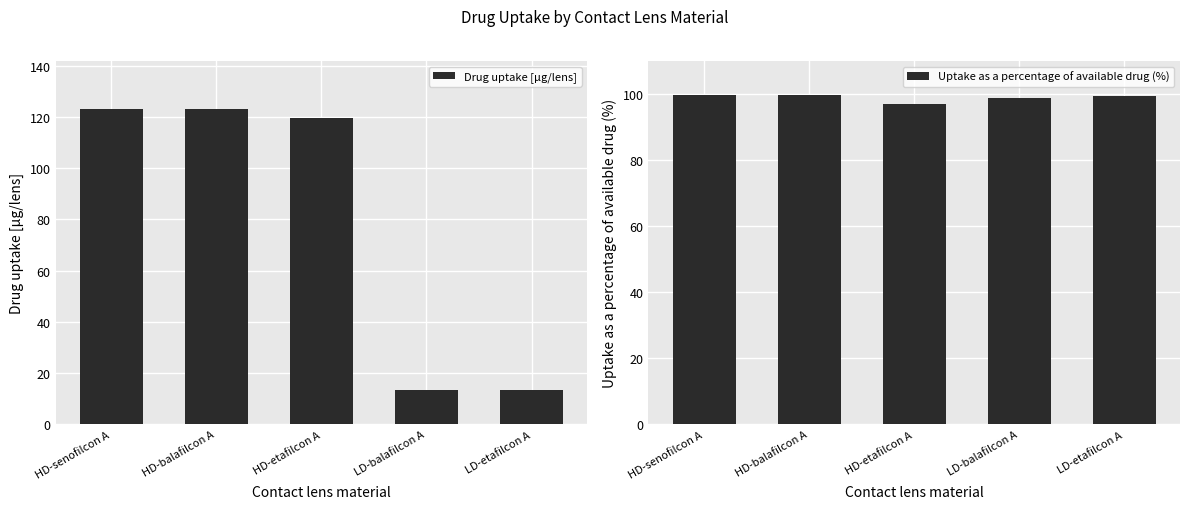

Count the number of categories in the chart.

5